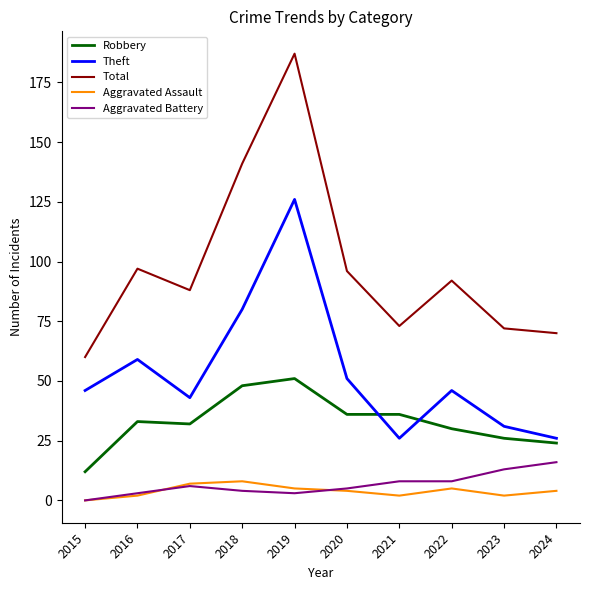

At which label is Total closest to 123?

2018